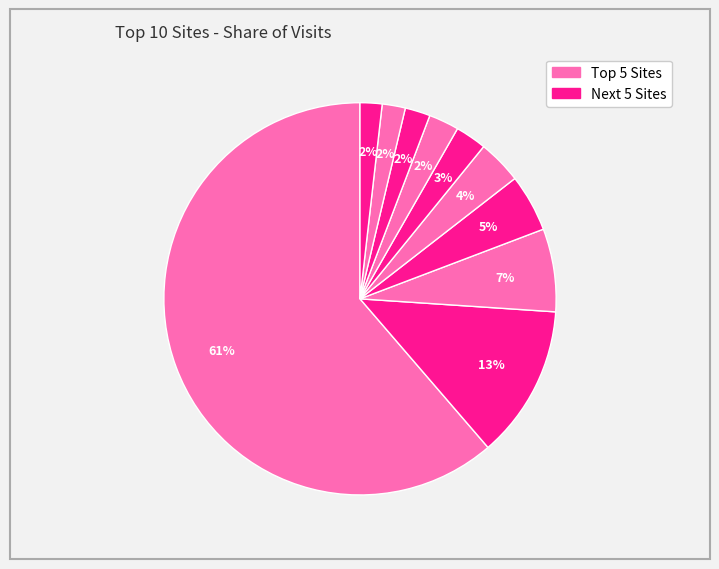

How many segments does this pie chart have?

10